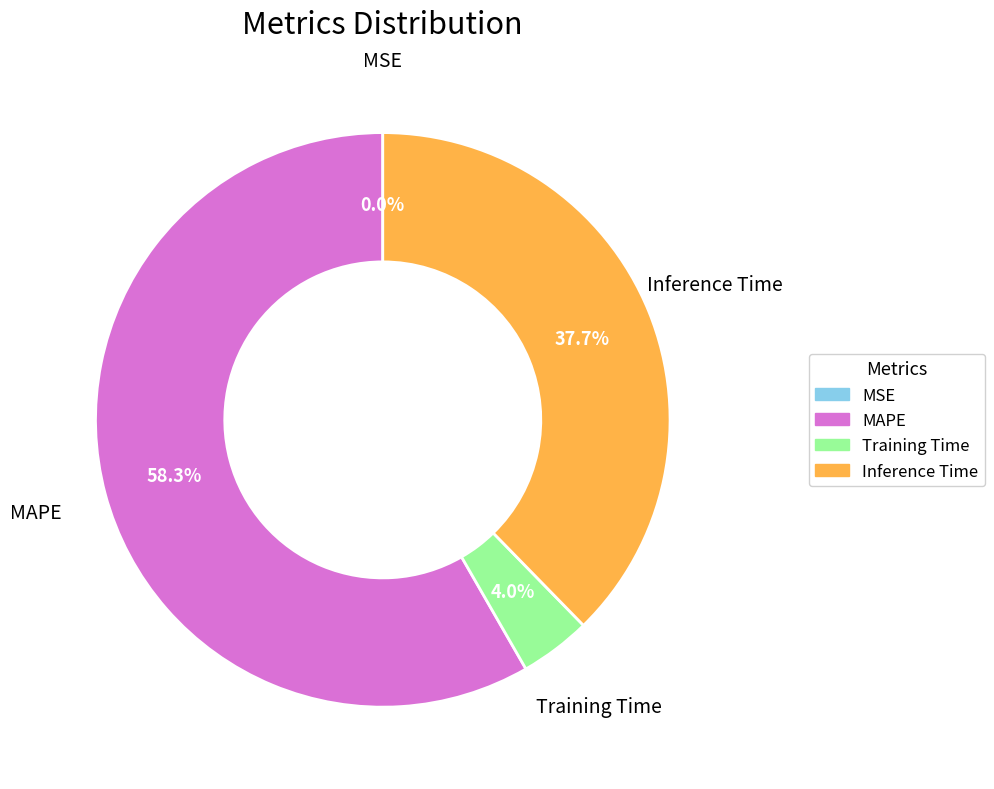

True or false: MAPE accounts for 58% of the total.

True